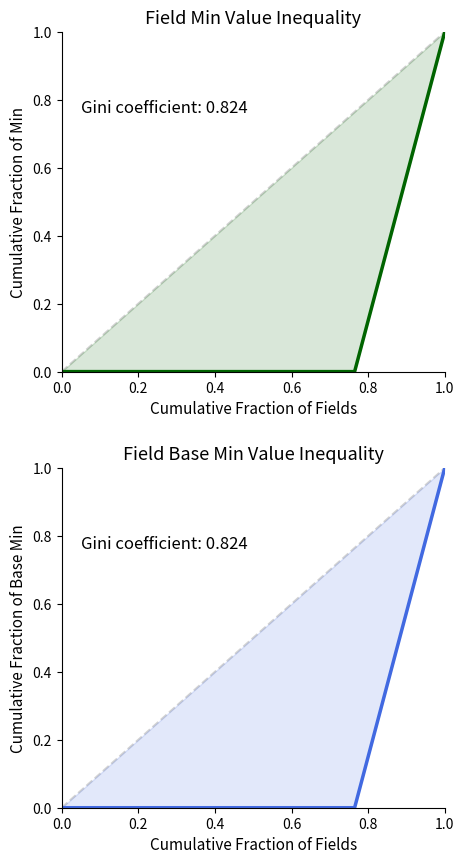

Count the number of categories in the chart.

18